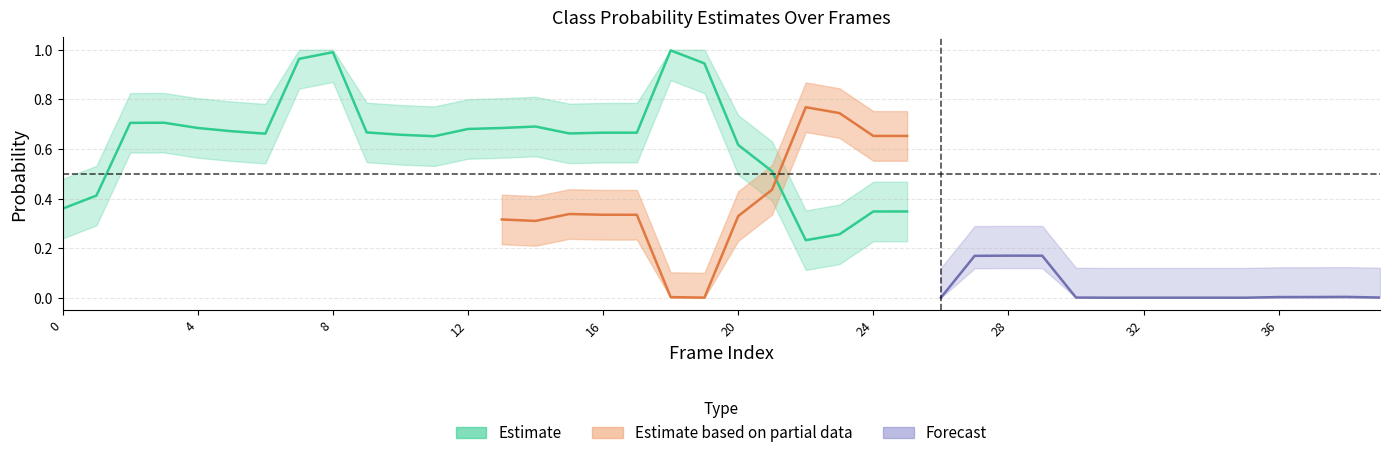

Does the chart have visible grid lines?

Yes